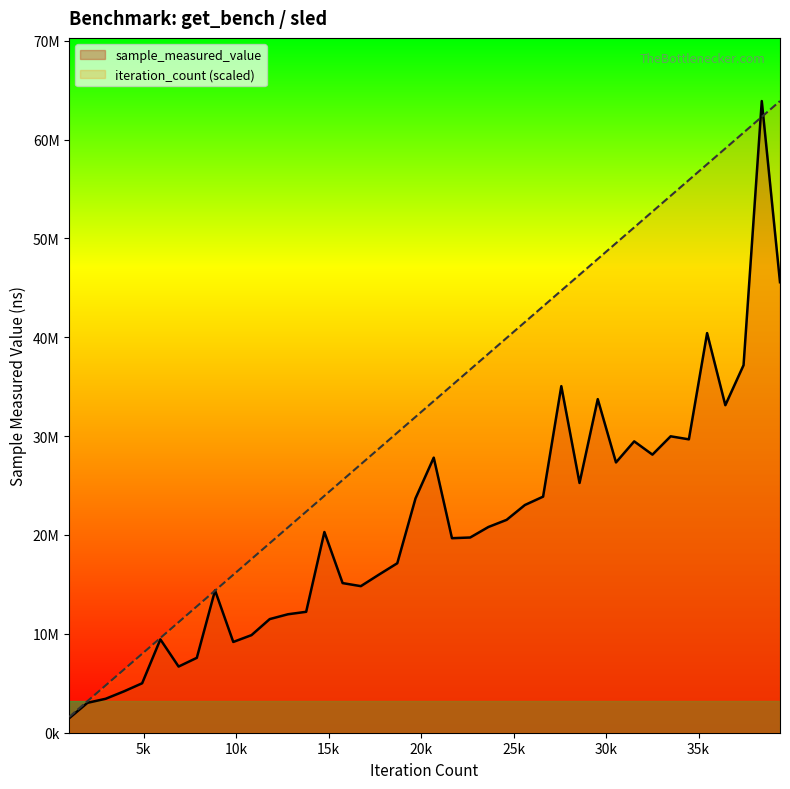

Rank the series by their average value, from lowest to highest.

sample_measured_value, iteration_count (scaled)